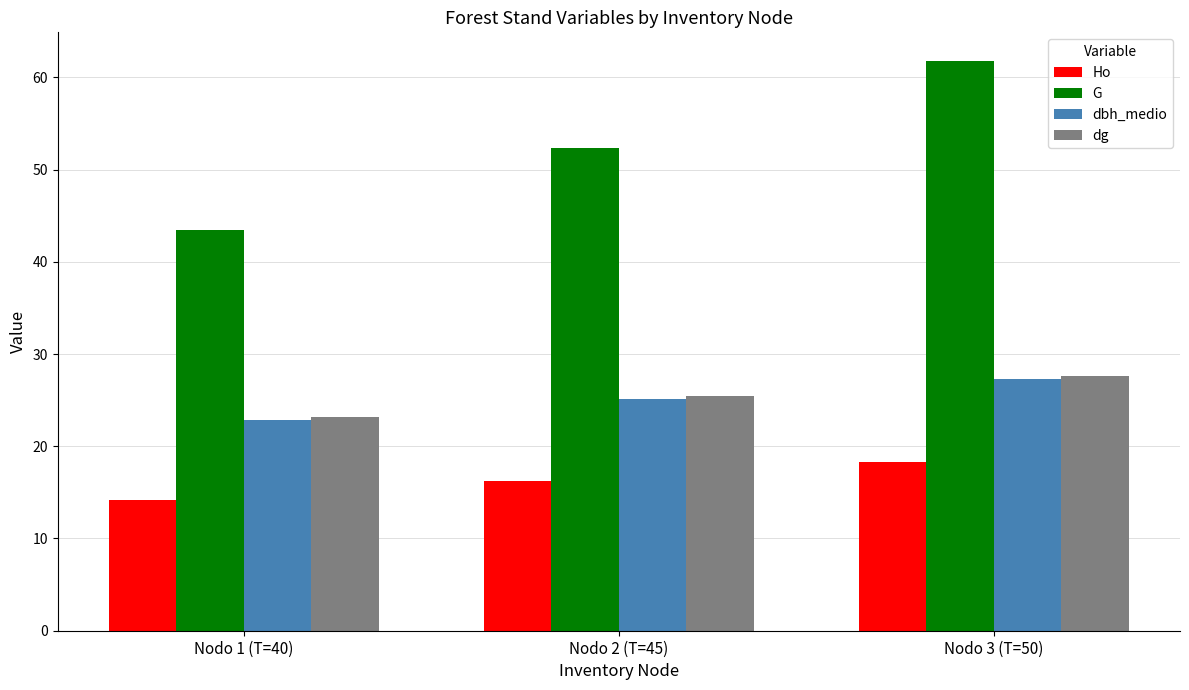

What is the minimum value for dbh_medio?

22.8